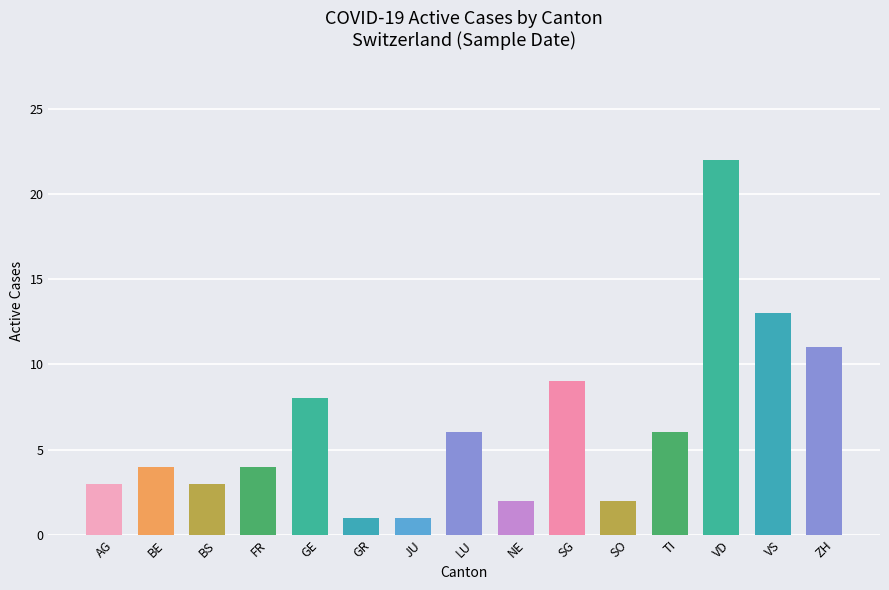

The value at VD is 22. True or false?

True